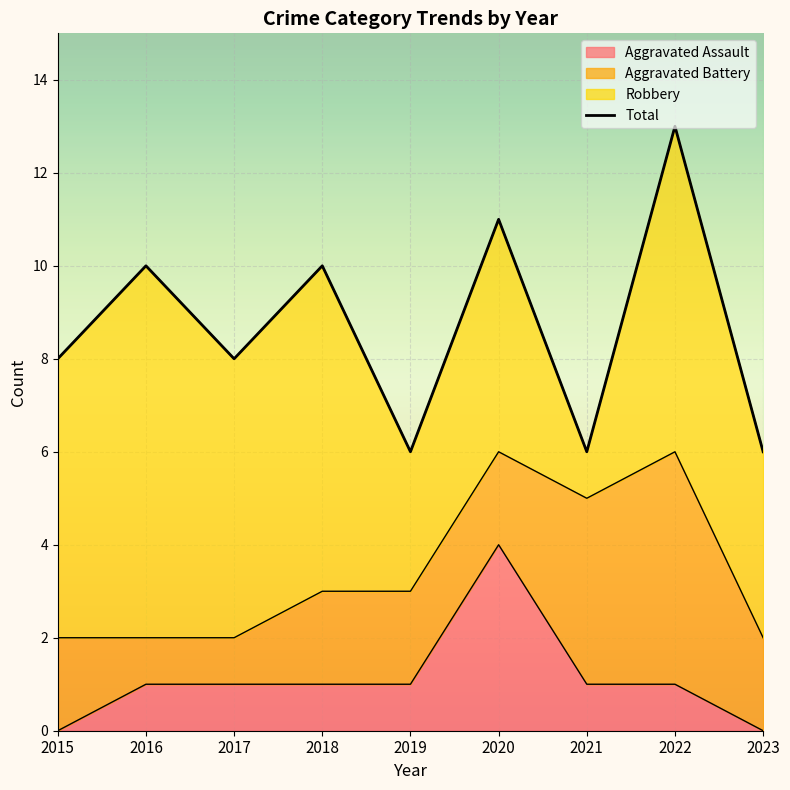

Does the chart display data point markers on the line(s)?

No